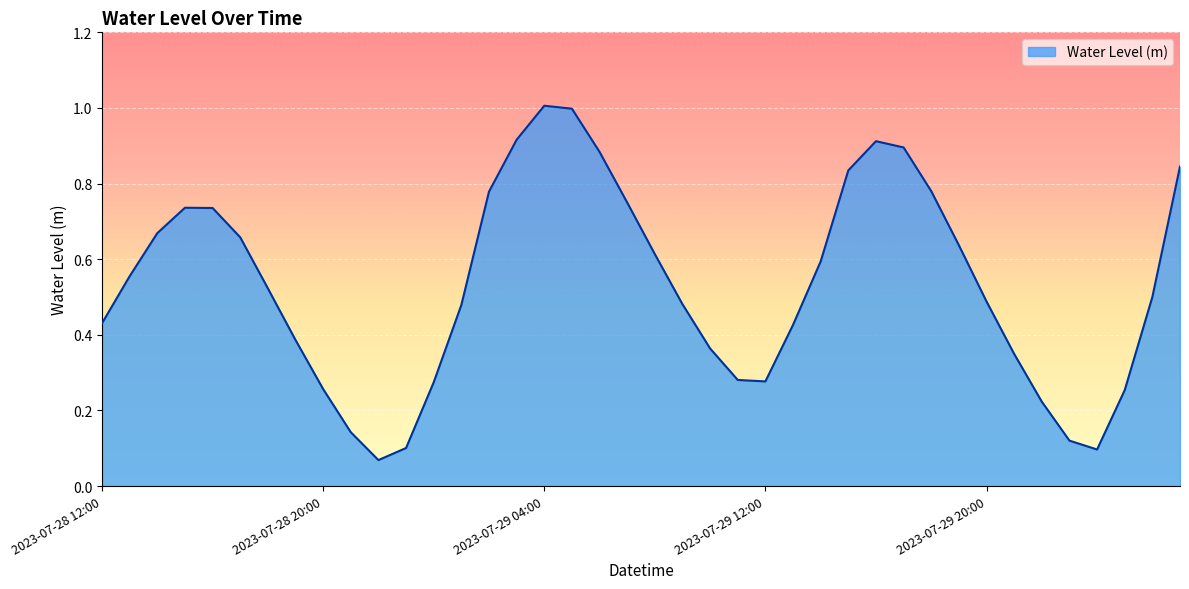

What is the greatest value displayed?

1.0